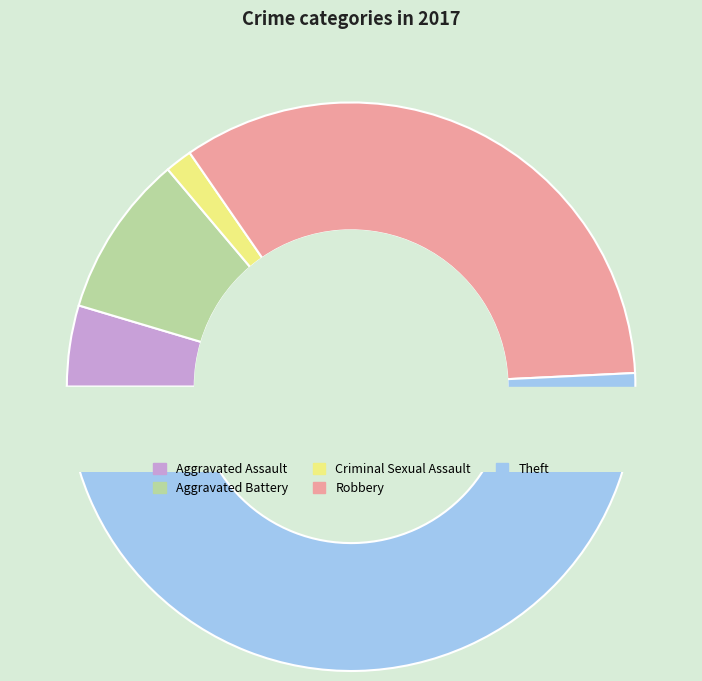

Rank the categories by value from highest to lowest.

Theft, Robbery, Aggravated Battery, Aggravated Assault, Criminal Sexual Assault